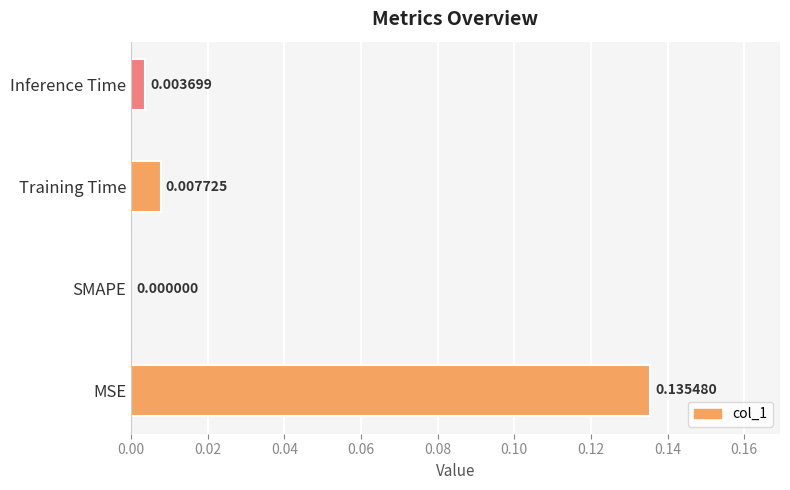

Are the bars grouped side by side (vs. stacked)?

No